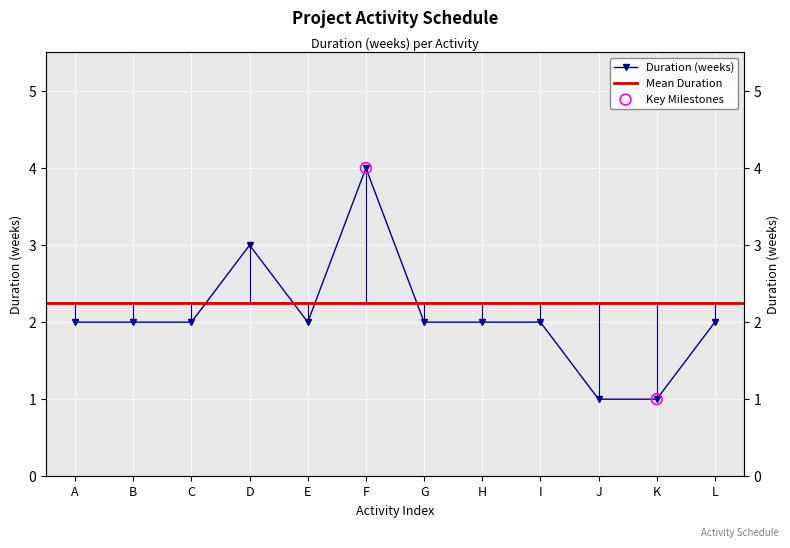

Between B and C, which is larger?

B